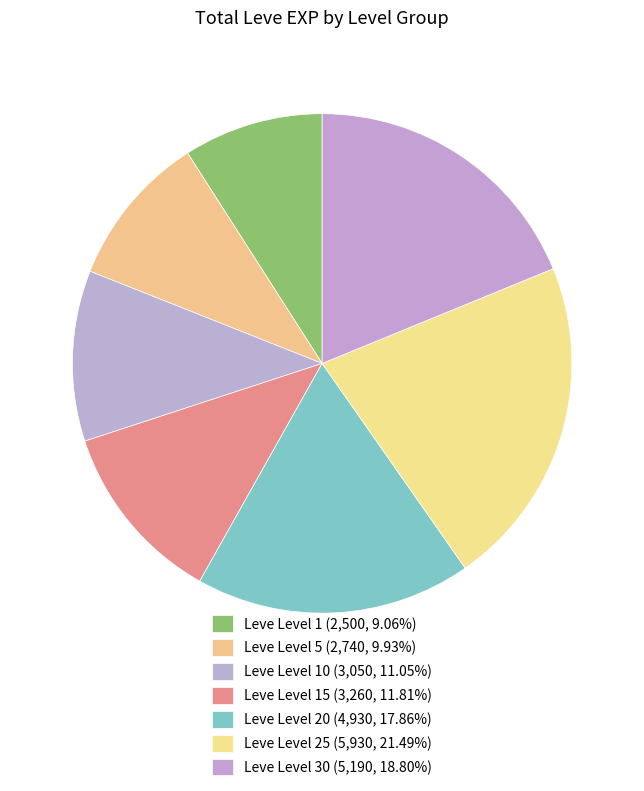

What is the smallest slice in the pie chart?

1